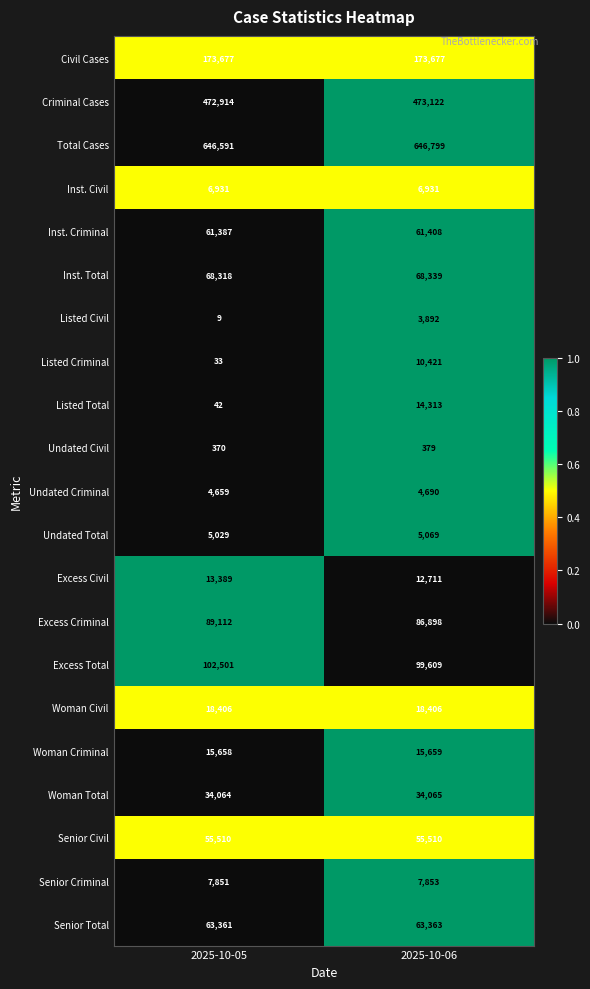

The Excess Civil series shows 4882 at 2025-10-05. True or false?

False